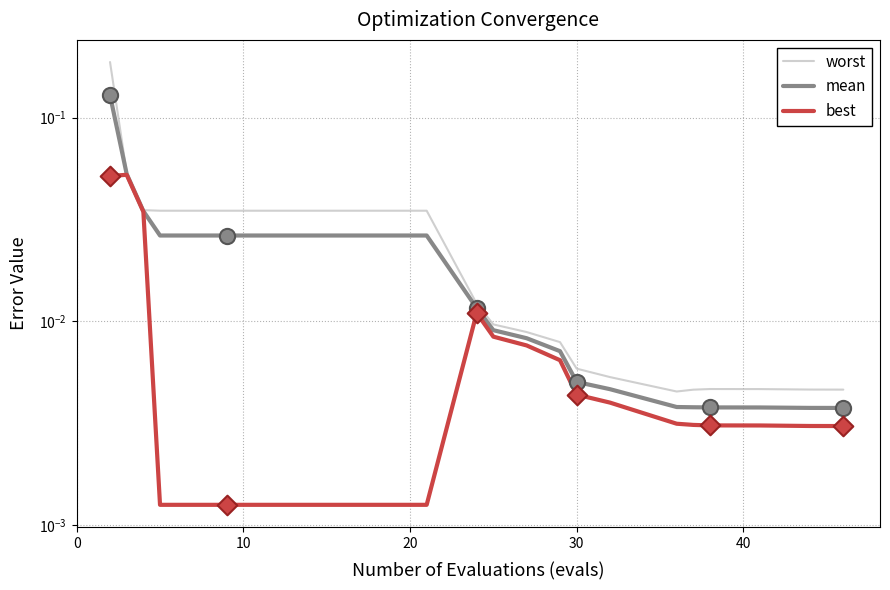

Which series contains the highest Y value?

worst